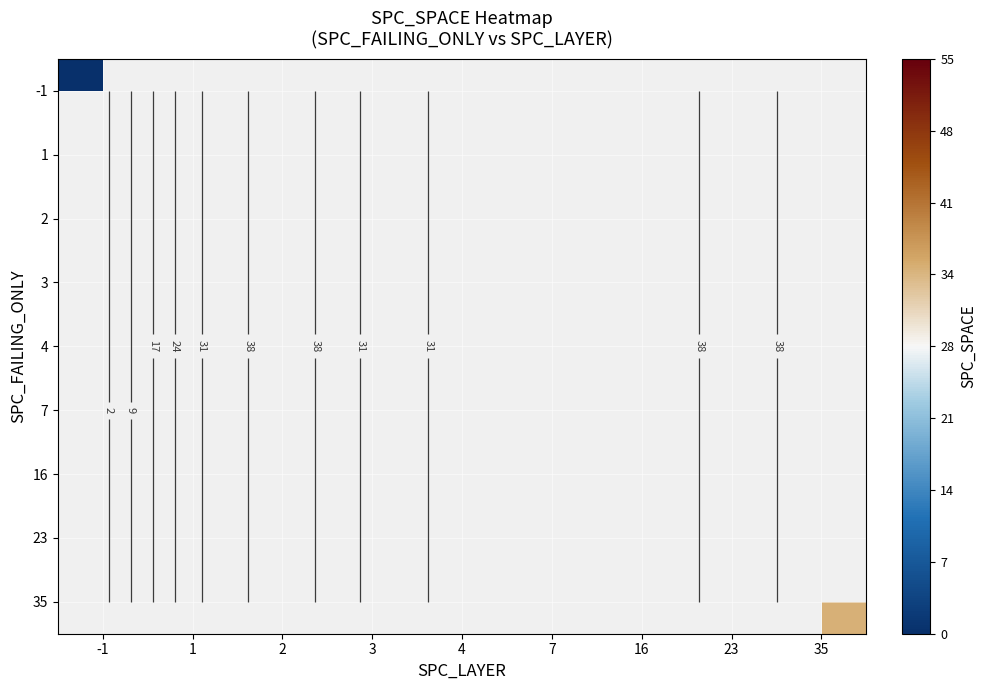

How many categories are shown in the chart?

9